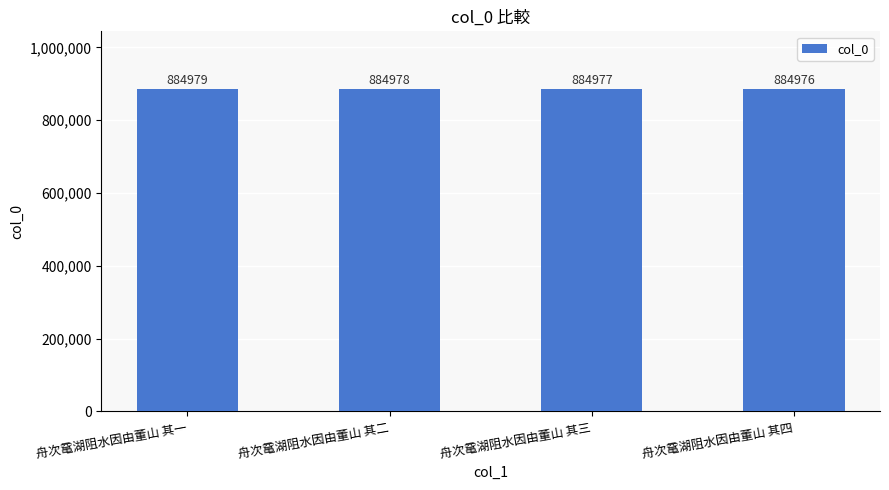

What position from the left is 舟次鼋湖阻水因由董山 其三?

3